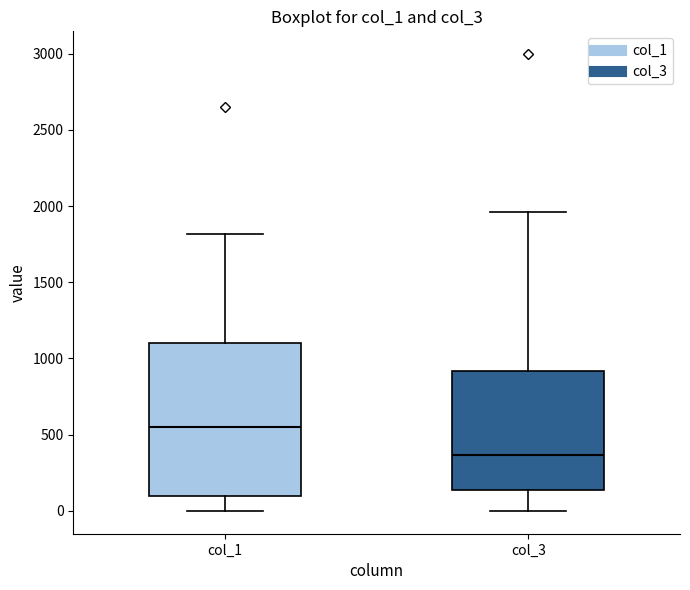

Comparing the boxes themselves (not the whiskers), which one is the tallest?

col_1